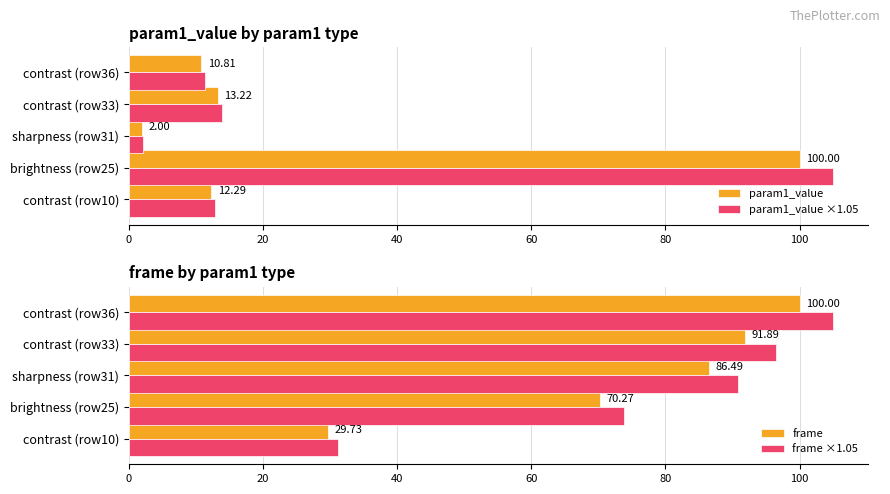

What is the sum of all param1_value values?

138.3